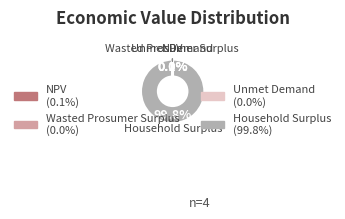

Is there any slice that represents more than half of the pie?

Yes